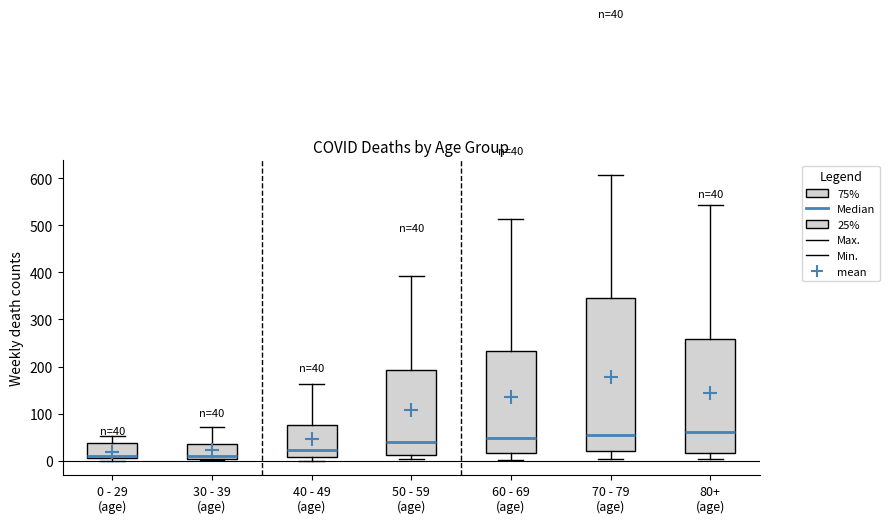

Which box is the tallest, from its lower edge to its upper edge?

70 - 79 (age)